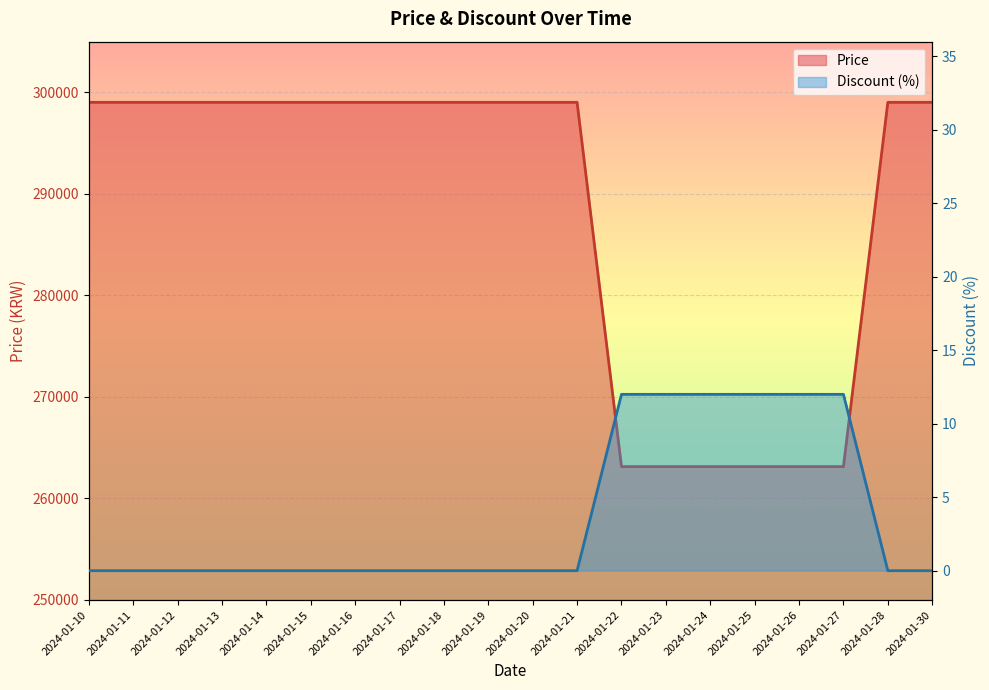

True or false: Price and Discount intersect in this chart.

False